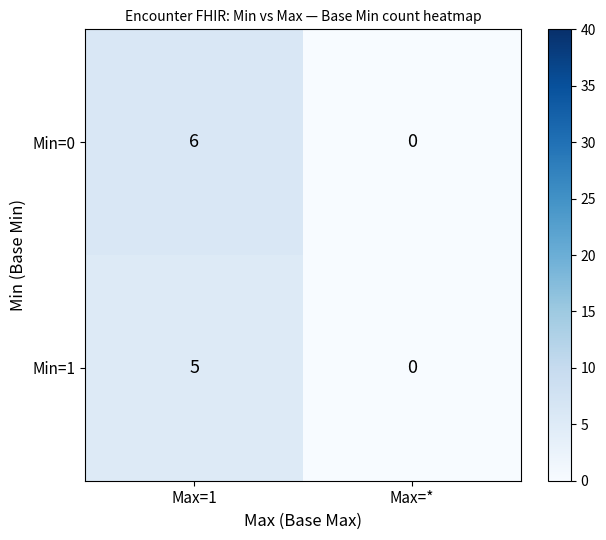

At which category does the chart reach its peak across all series?

Max=1